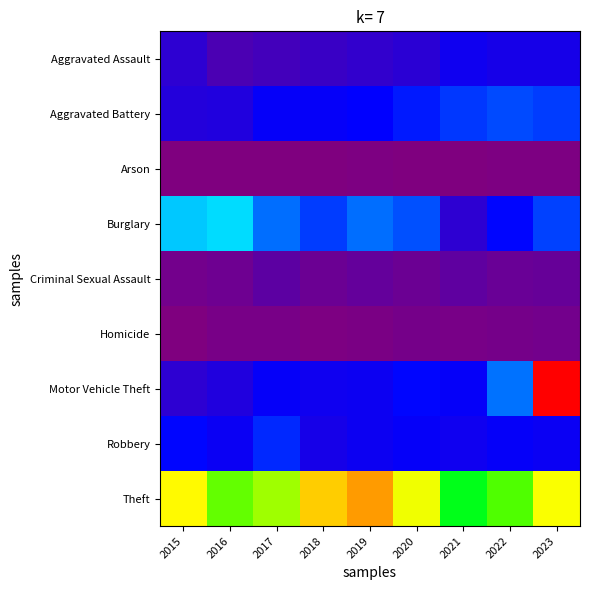

List the series in order of their peak value, highest first.

Motor Vehicle Theft, Theft, Burglary, Aggravated Battery, Robbery, Aggravated Assault, Criminal Sexual Assault, Homicide, Arson